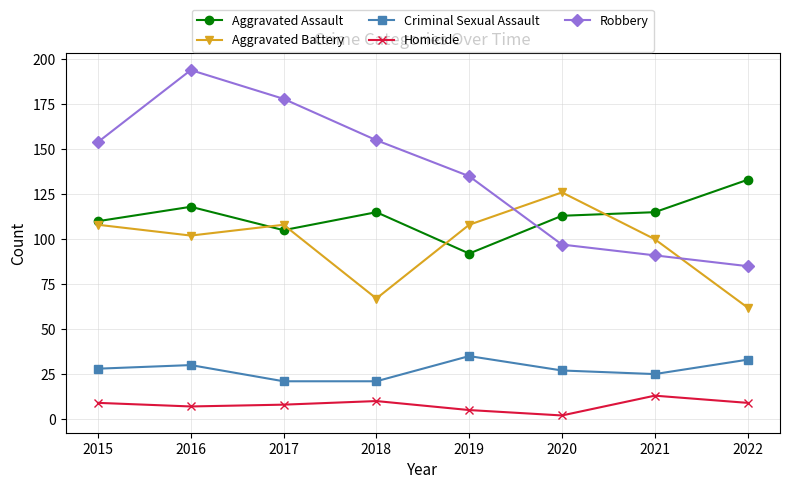

Is it true that Criminal Sexual Assault equals 33 at 2022?

True